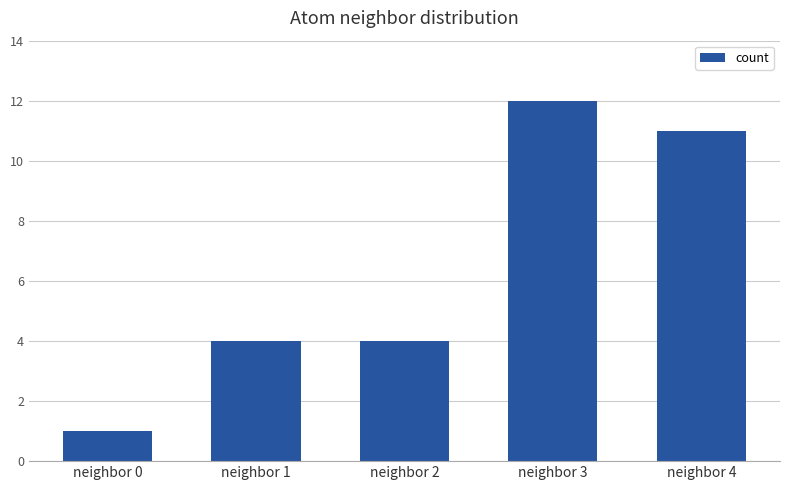

Reading left to right, what are all the values shown in this chart?

neighbor 0=1	neighbor 1=4	neighbor 2=4	neighbor 3=12	neighbor 4=11